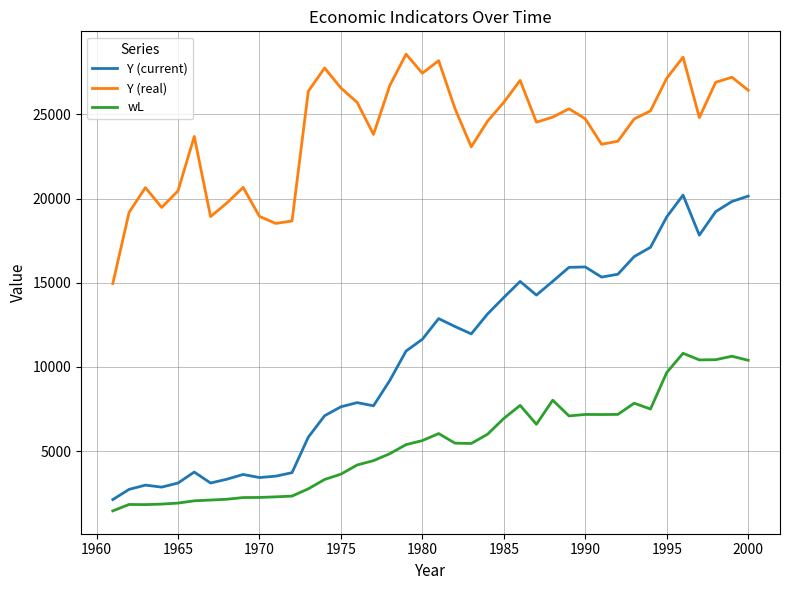

True or false: wL and Y (current) cross at least once.

False